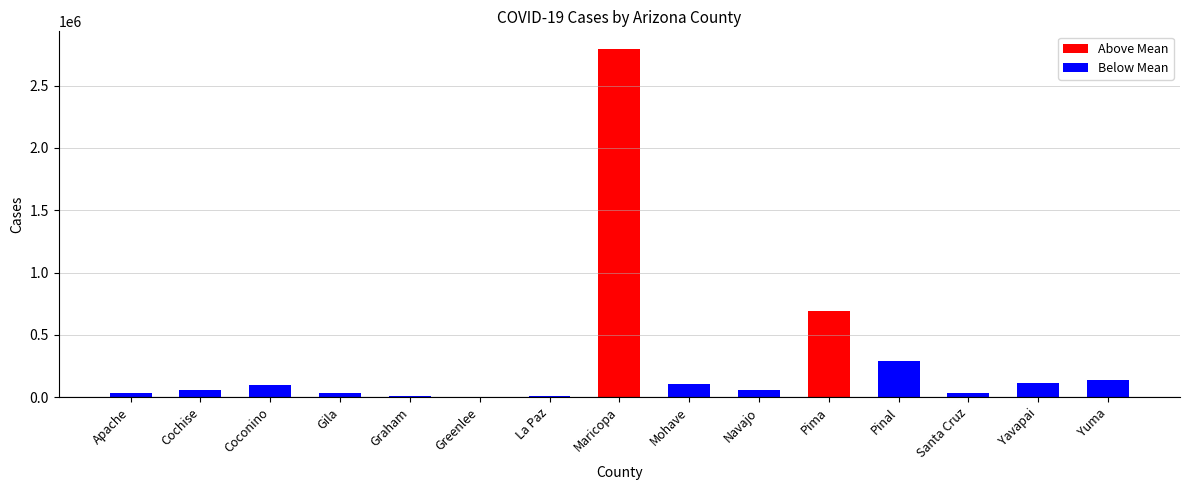

Are the bars grouped side by side (vs. stacked)?

Yes